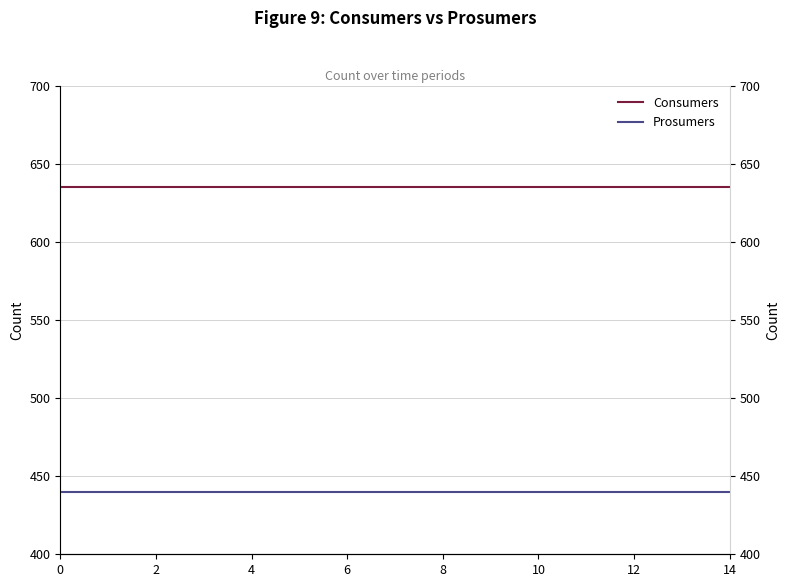

What is the difference between the highest and lowest values at 14?

195